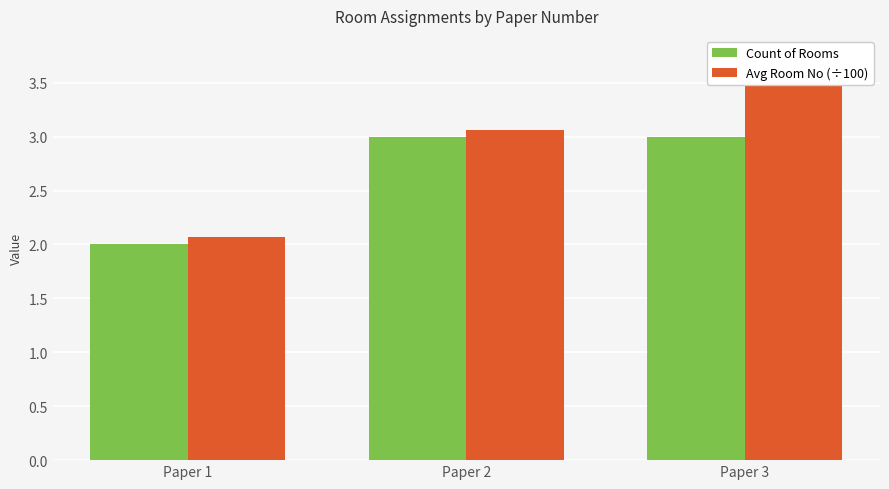

Which has a higher value, Paper 2 or Paper 3?

Paper 2